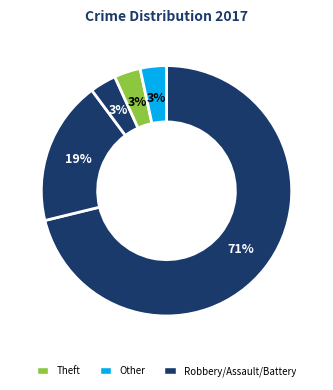

Count the number of slices in the pie.

5